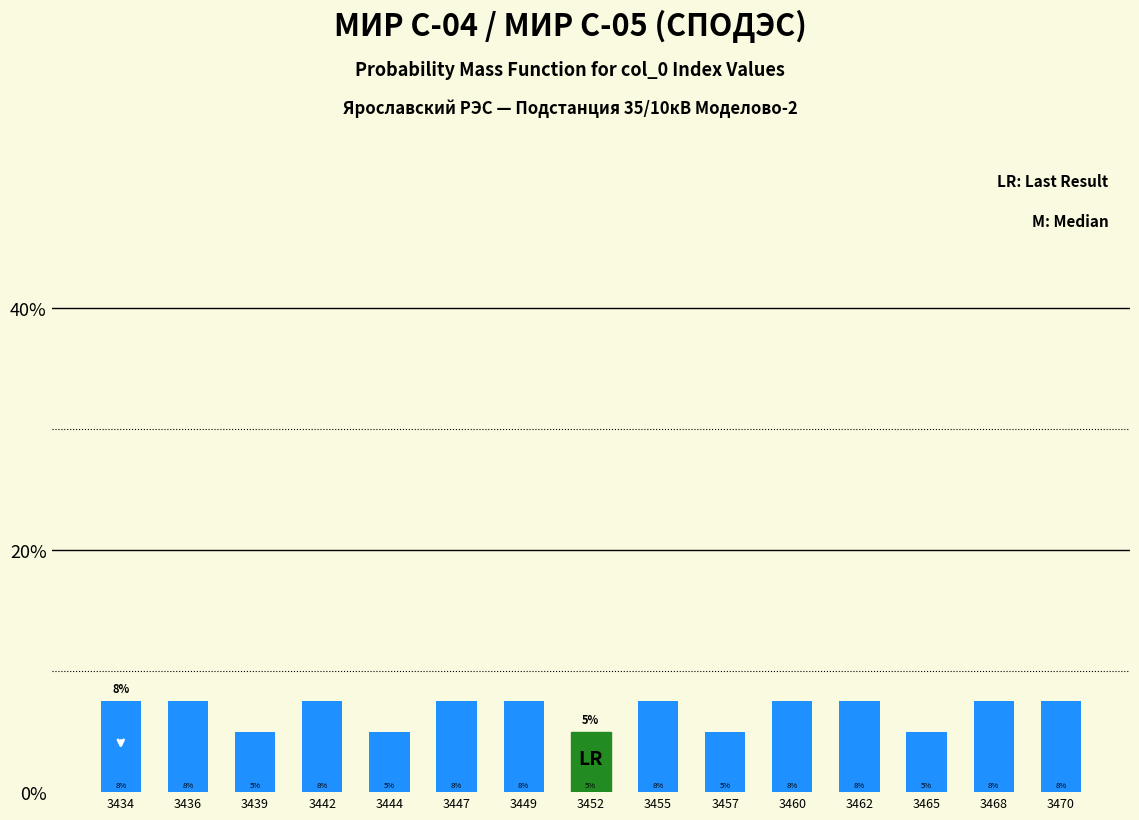

How many bars are there in total?

15